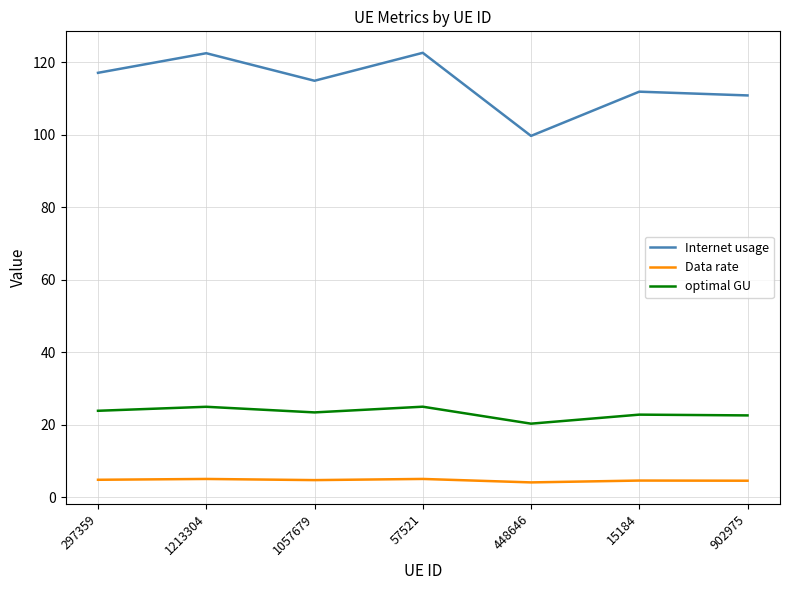

Does the chart have visible grid lines?

Yes